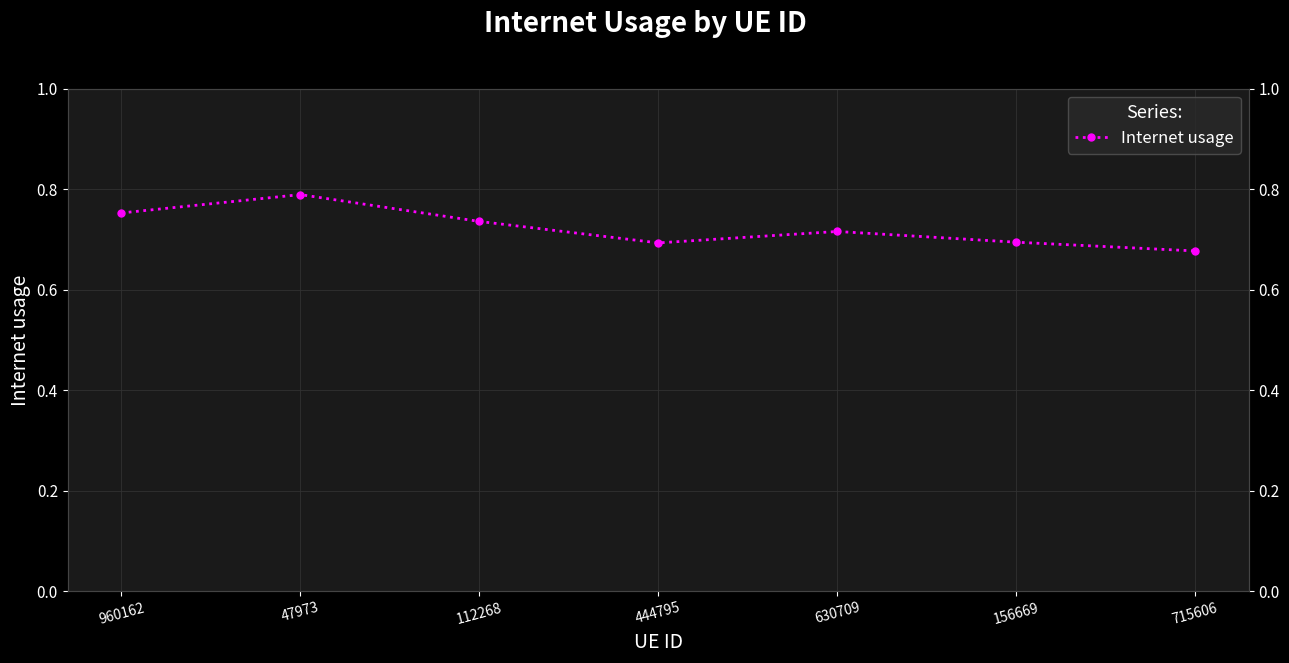

What is the sum of all values?

5.1